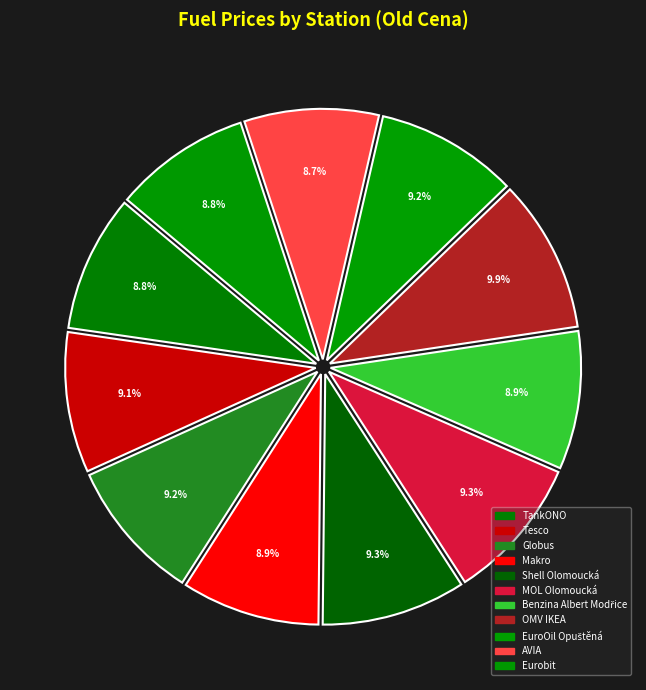

Which slice is the largest?

OMV IKEA